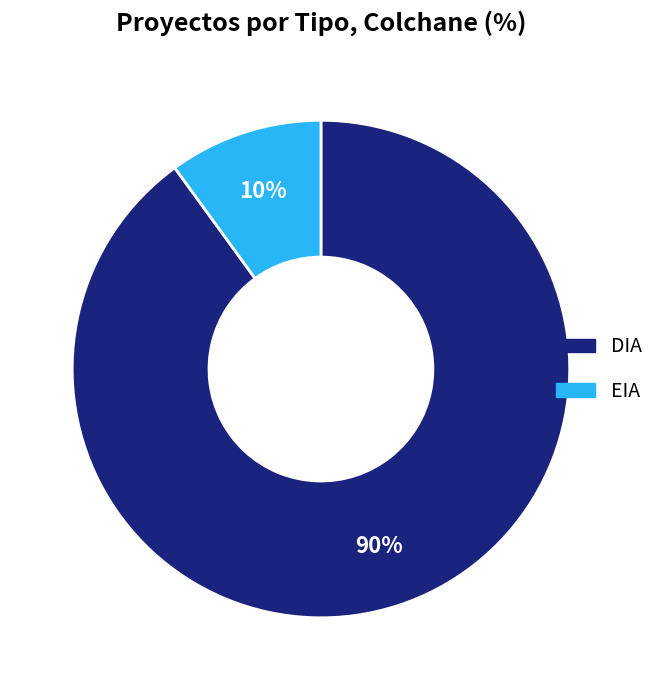

Does EIA represent more than half of the total?

No